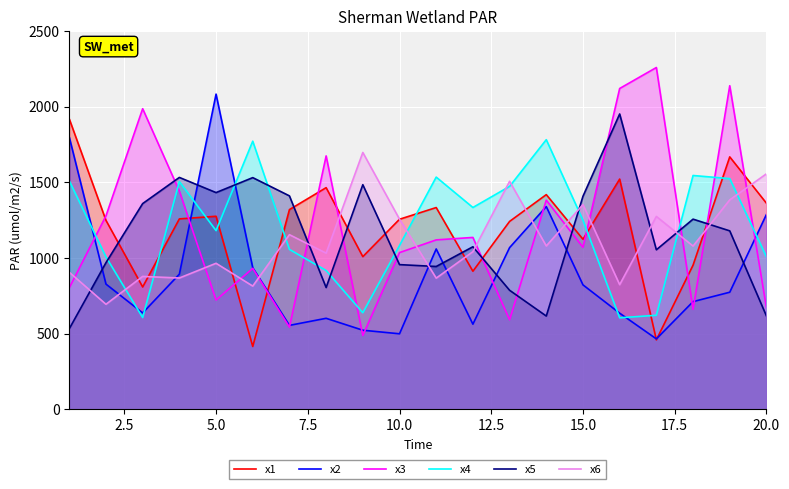

What is the spread (max minus min) of values at 10.0?

757.9